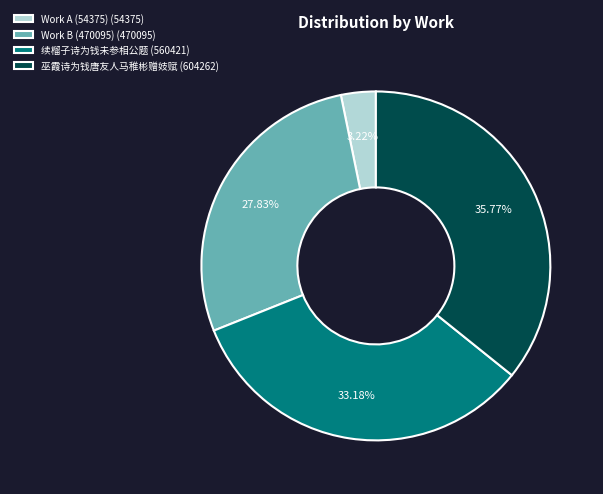

Count the number of slices in the pie.

4